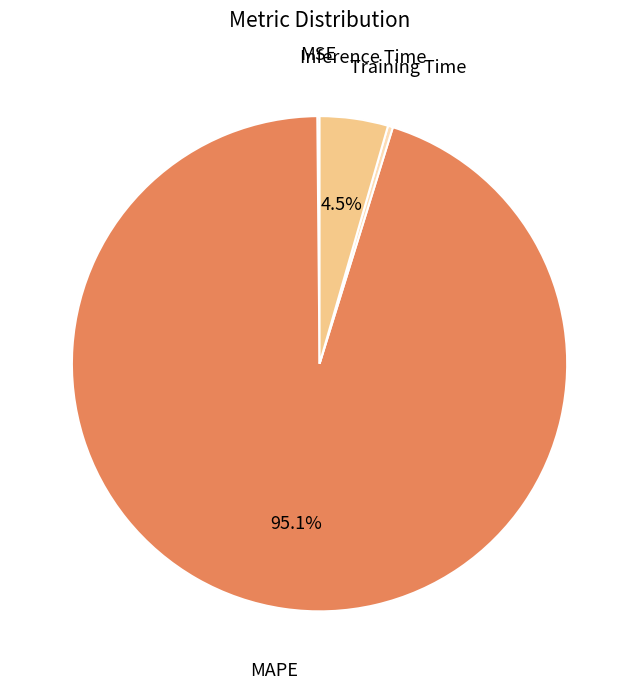

Count the number of slices in the pie.

4